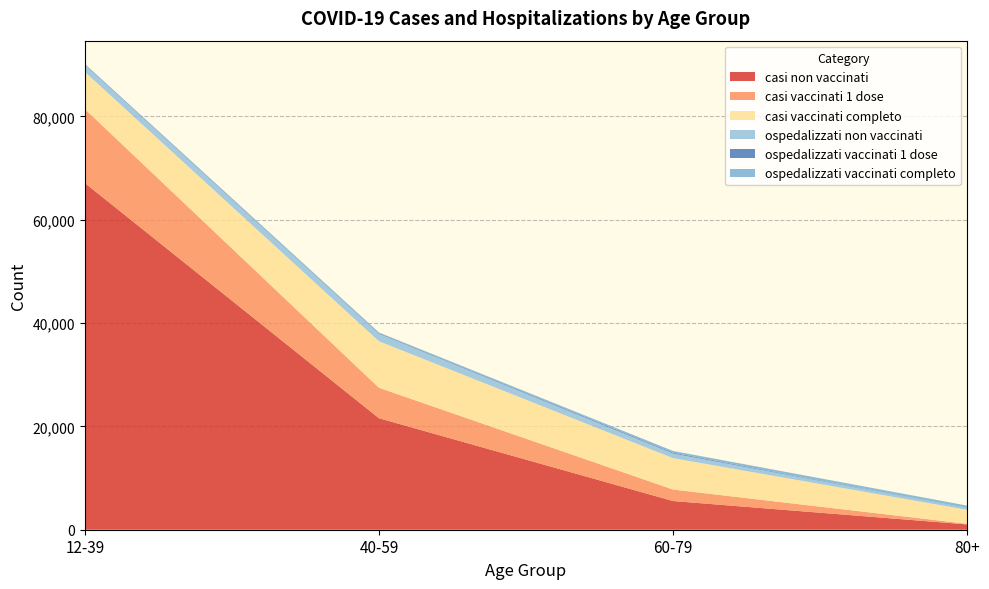

Reading right to left, transcribe all the data shown in this chart.

casi non vaccinati: 1026	5553	21581	67101
casi vaccinati 1 dose: 123	2221	5897	14327
casi vaccinati completo: 2701	6079	9003	7195
ospedalizzati non vaccinati: 331	893	1455	1373
ospedalizzati vaccinati 1 dose: 33	176	125	110
ospedalizzati vaccinati completo: 456	325	121	57